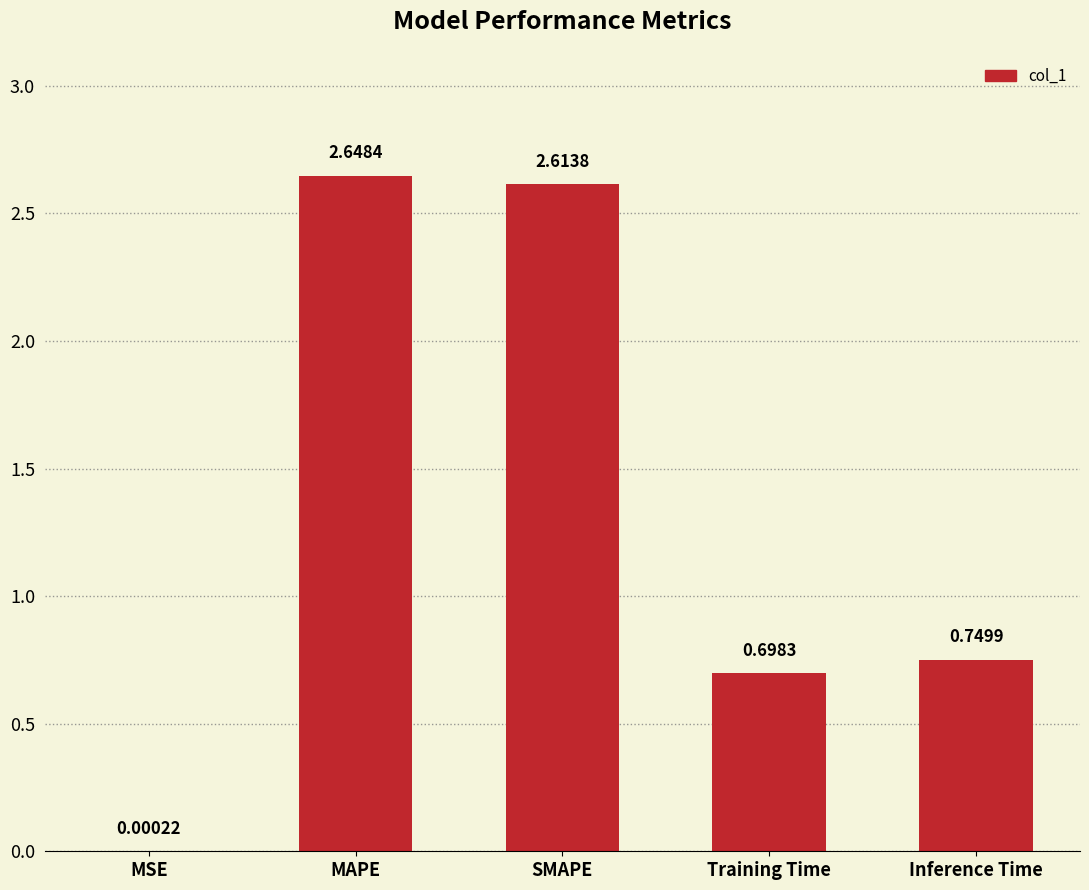

At which category does the chart reach its peak across all series?

MAPE